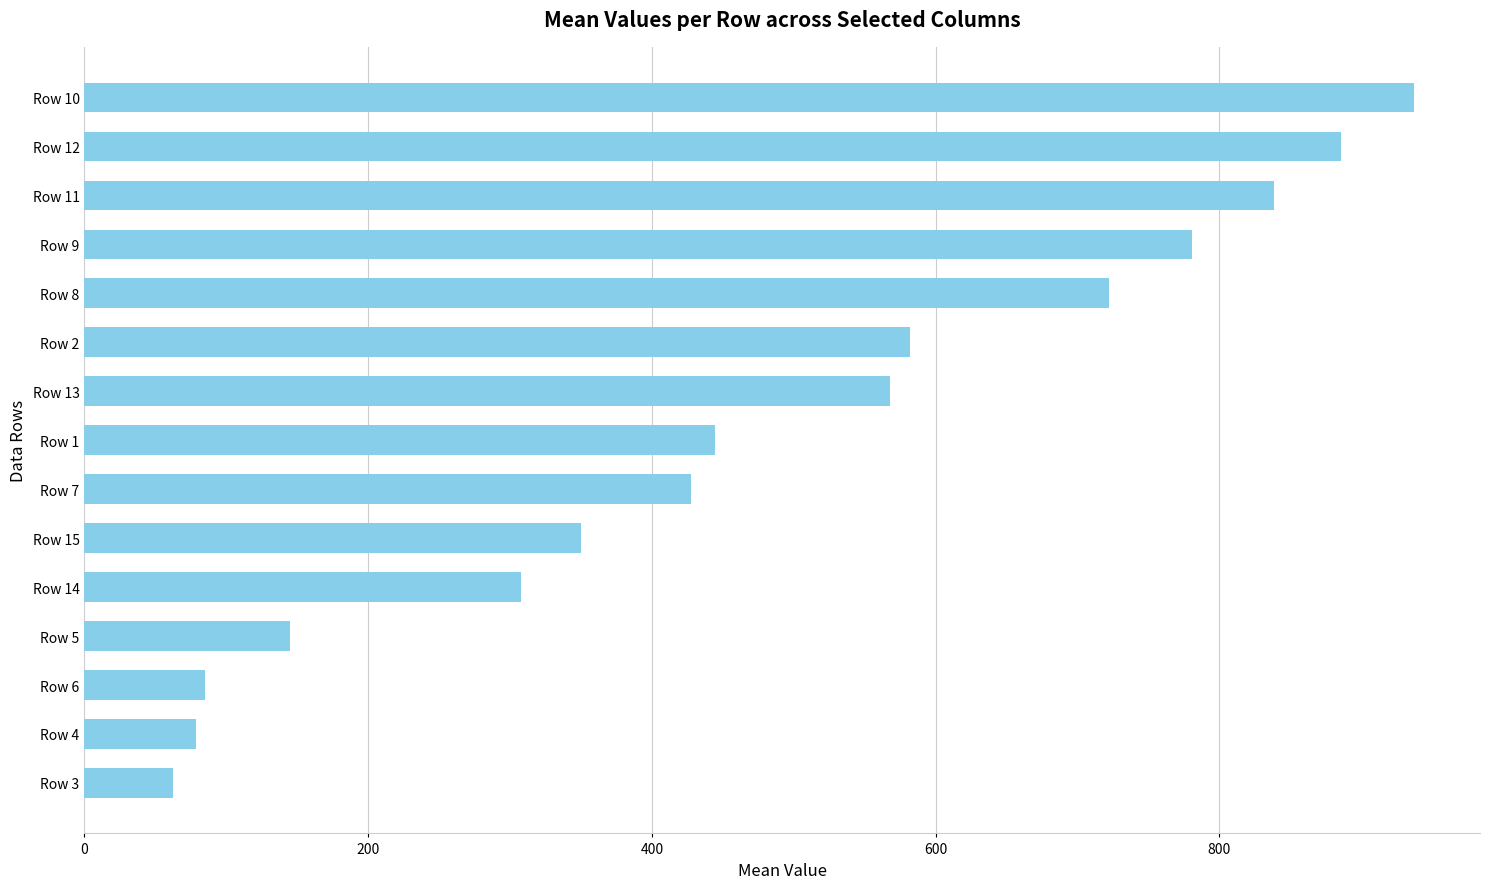

What is the ratio of the value at Row 12 to the value at Row 10?

0.9